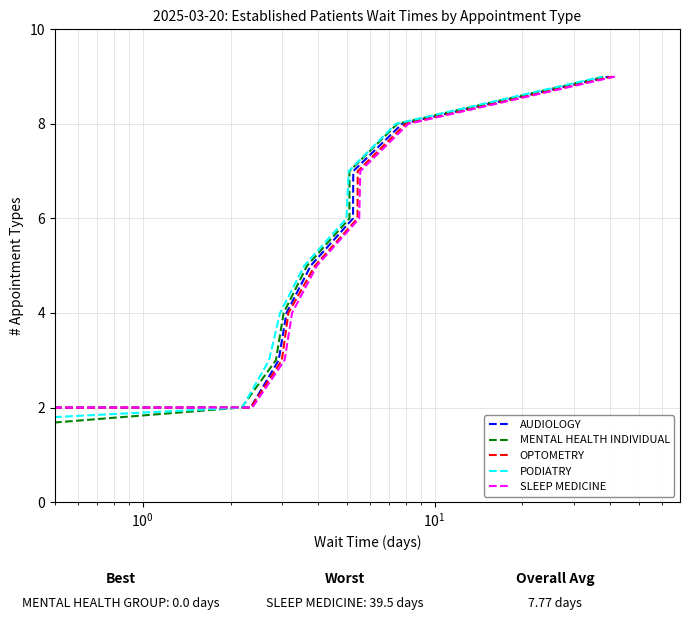

Which series has the largest total across all categories?

AUDIOLOGY